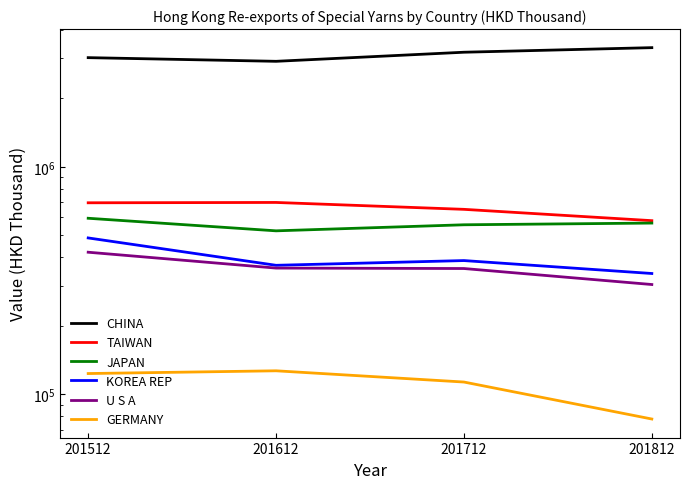

Where does the TAIWAN series first go above 695655?

201512